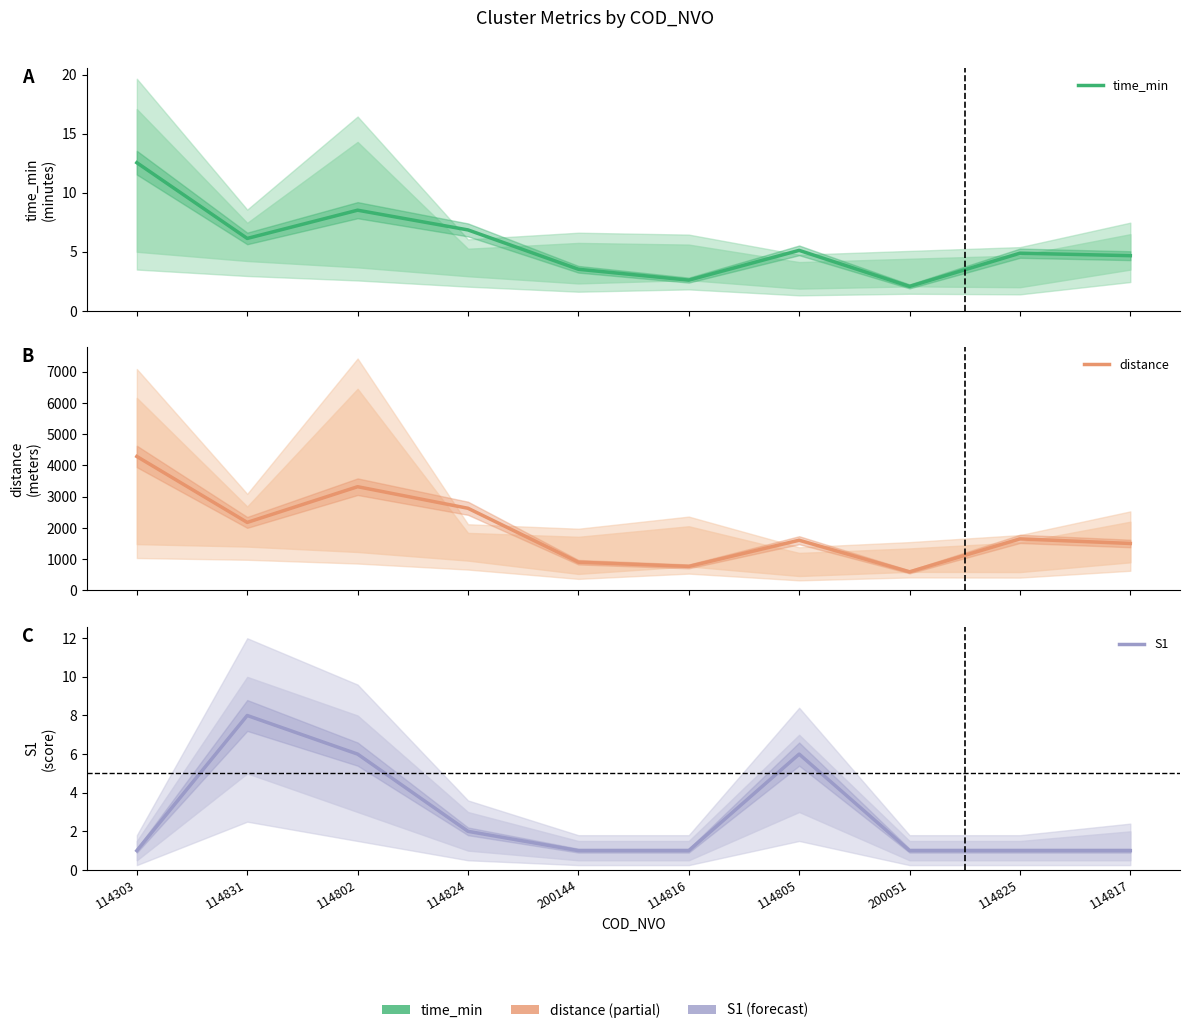

How many values in the time_min series exceed 5?

5